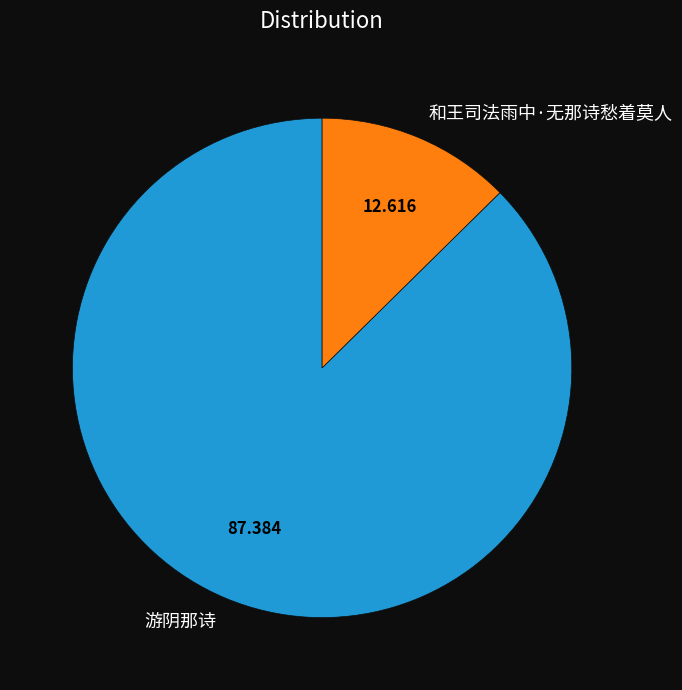

Do 和王司法雨中·无那诗愁着莫人 and 游阴那诗 together represent more than half of the pie?

Yes